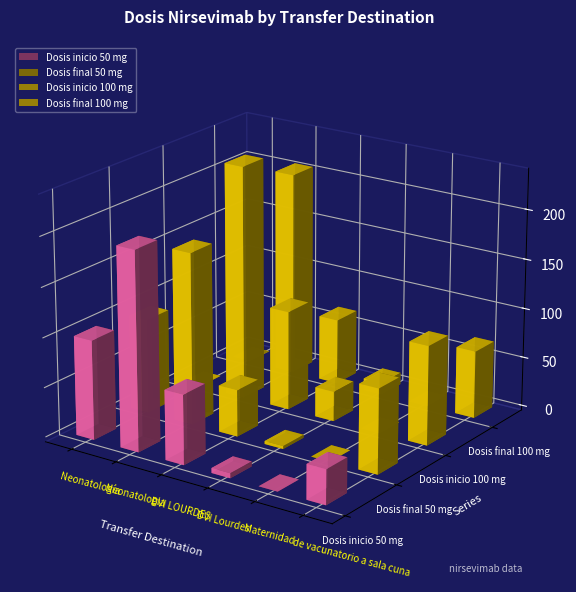

How many bars are there in total?

24